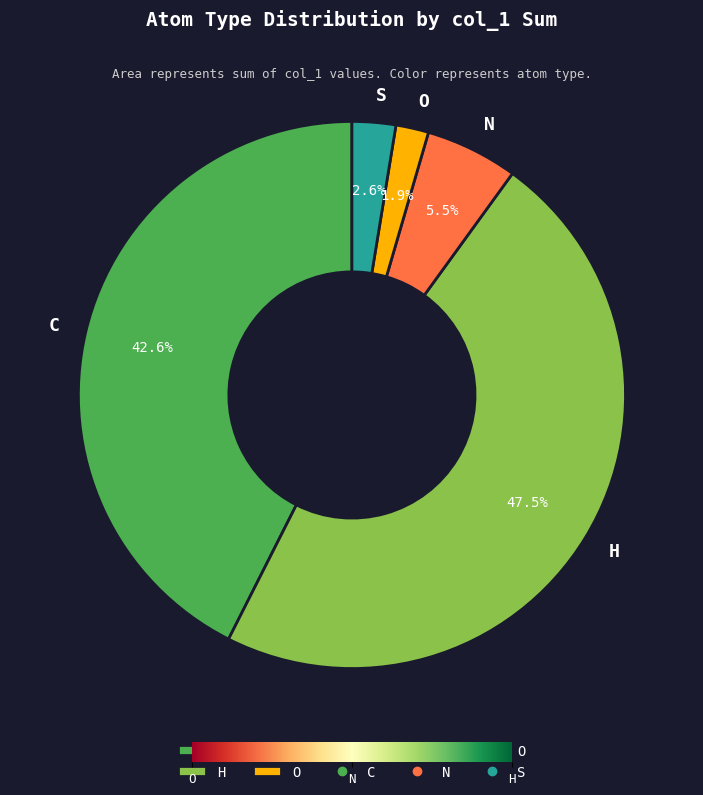

Rank the categories by value from highest to lowest.

H, C, N, S, O